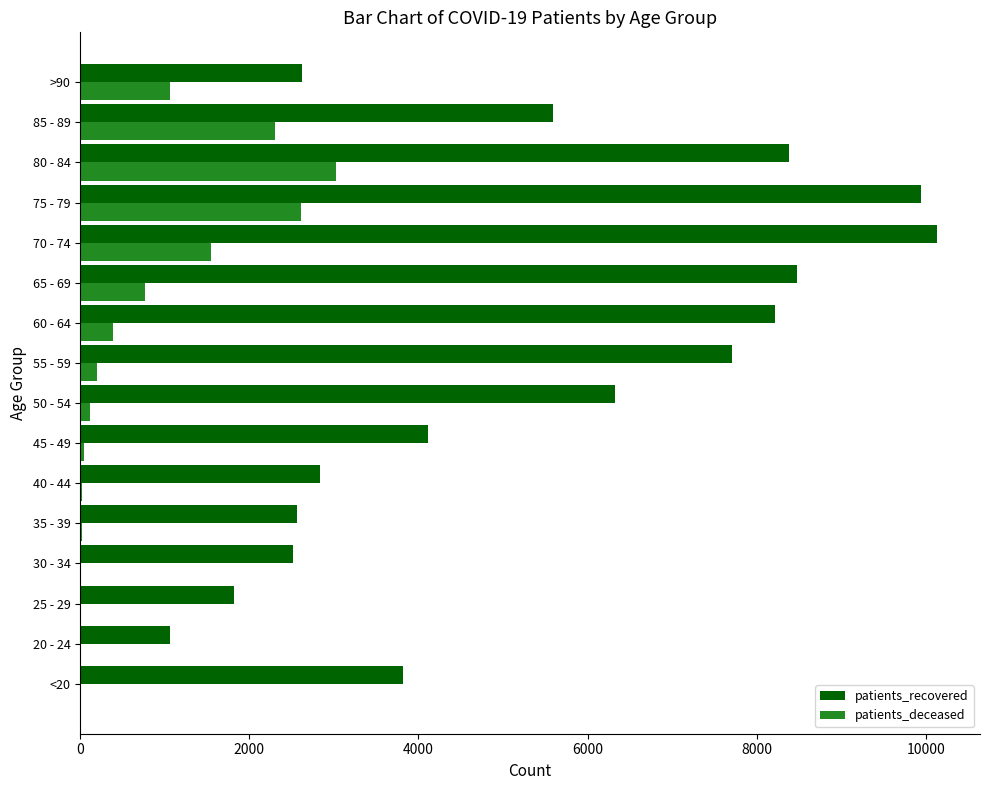

What is the average value of the patients_deceased series?

758